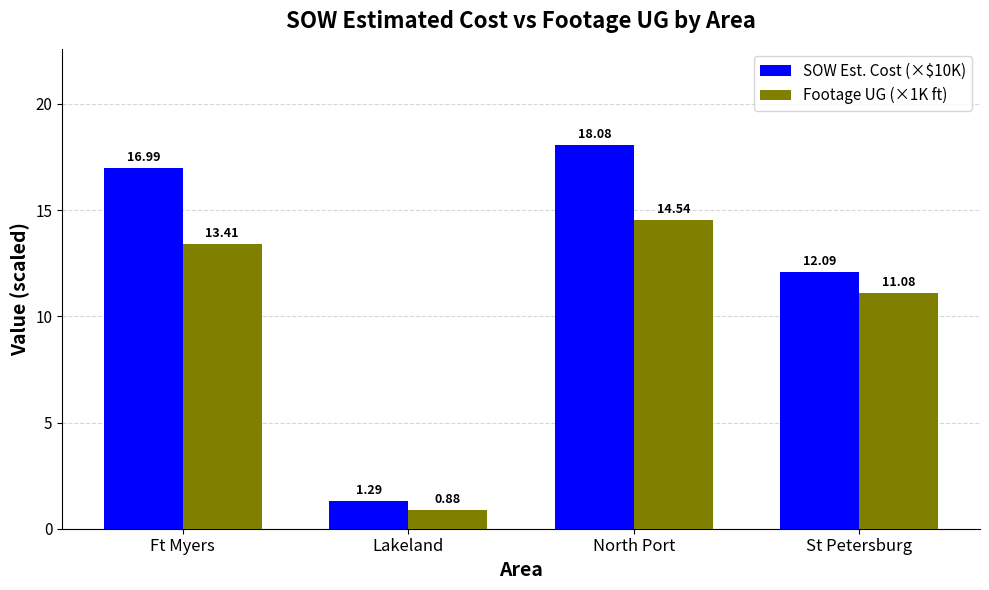

The SOW Est. Cost (×$10K) series shows 24.6 at Ft Myers. True or false?

False